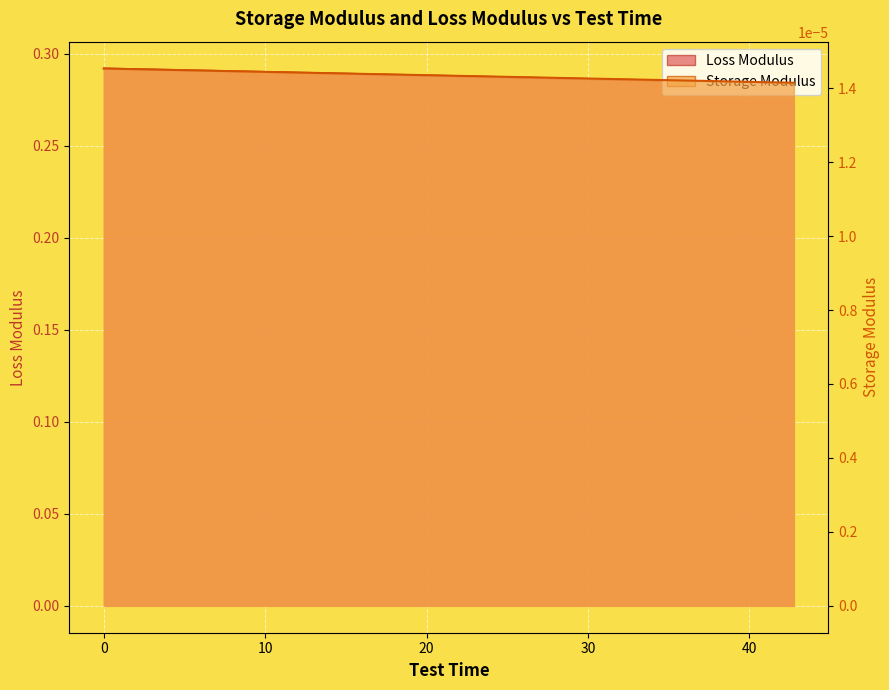

Which series has the largest range (max minus min)?

Storage Modulus